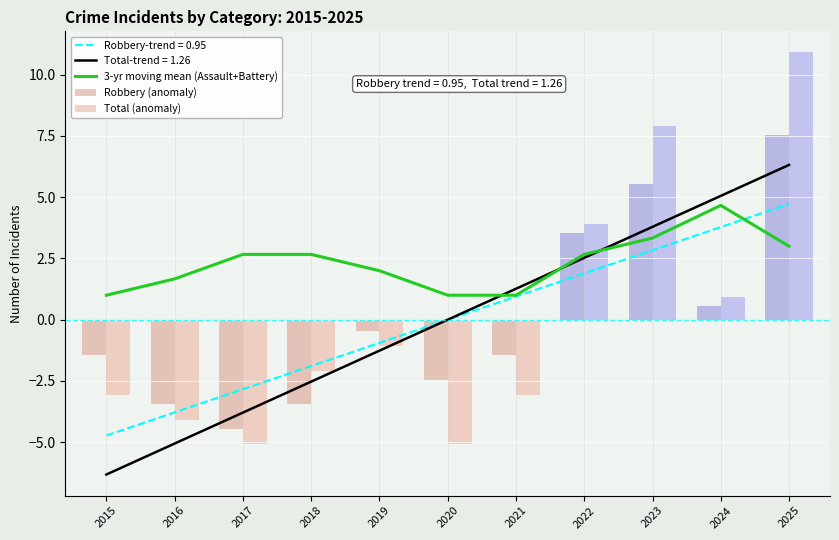

Reading right to left, transcribe all the data shown in this chart.

3-yr moving mean (Assault+Battery): 2025=3.0	2024=4.7	2023=3.3	2022=2.7	2021=1.0	2020=1.0	2019=2.0	2018=2.7	2017=2.7	2016=1.7	2015=1.0
Robbery (anomaly): 2025=7.5	2024=0.5	2023=5.5	2022=3.5	2021=-1.5	2020=-2.5	2019=-0.5	2018=-3.5	2017=-4.5	2016=-3.5	2015=-1.5
Total (anomaly): 2025=10.9	2024=0.9	2023=7.9	2022=3.9	2021=-3.1	2020=-5.1	2019=-1.1	2018=-2.1	2017=-5.1	2016=-4.1	2015=-3.1